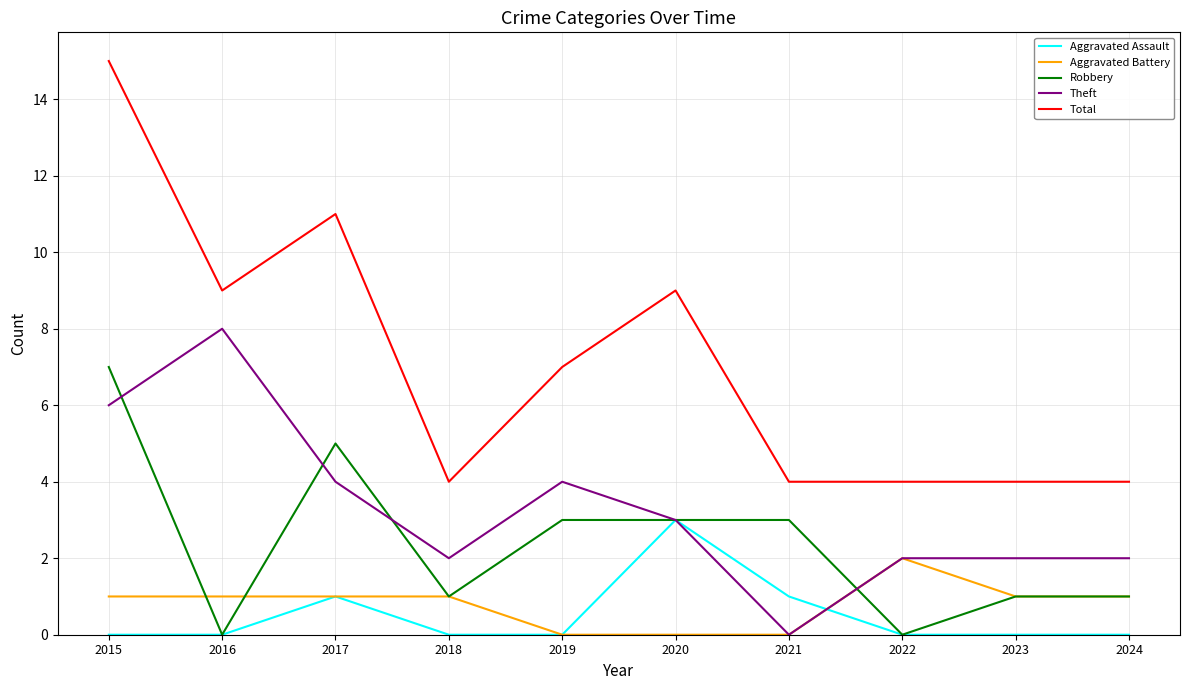

List the series in order of their peak value, lowest first.

Aggravated Battery, Aggravated Assault, Robbery, Theft, Total